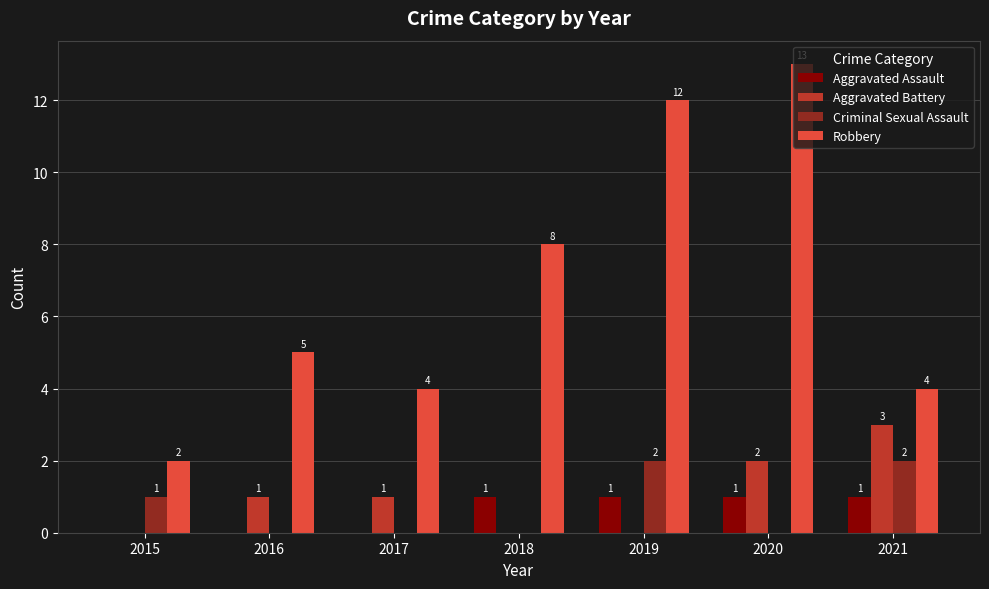

What is the sum of all Criminal Sexual Assault values?

5